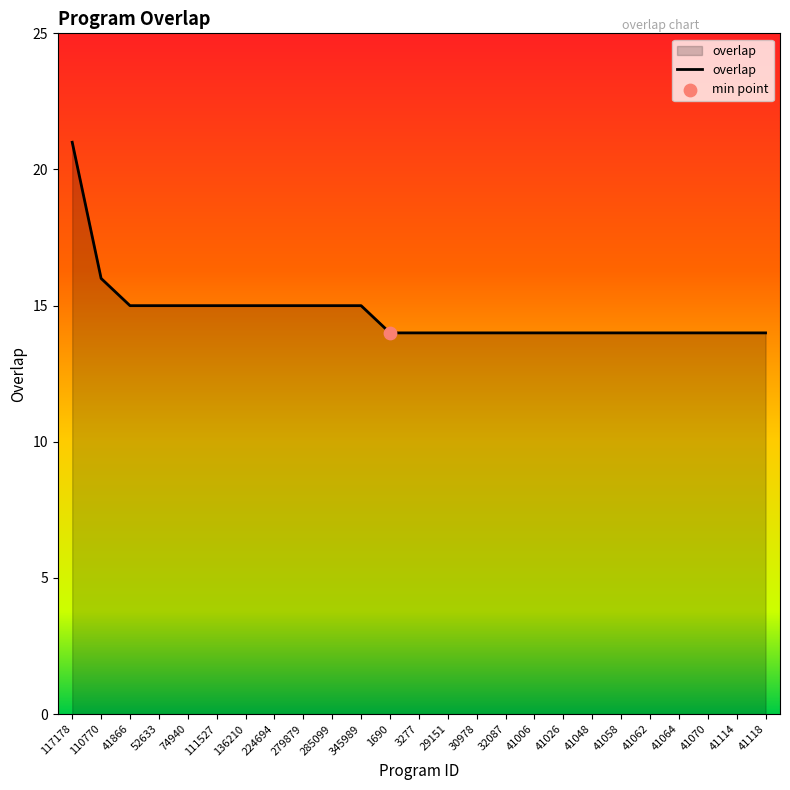

Which has a higher value, 279879 or 32087?

279879